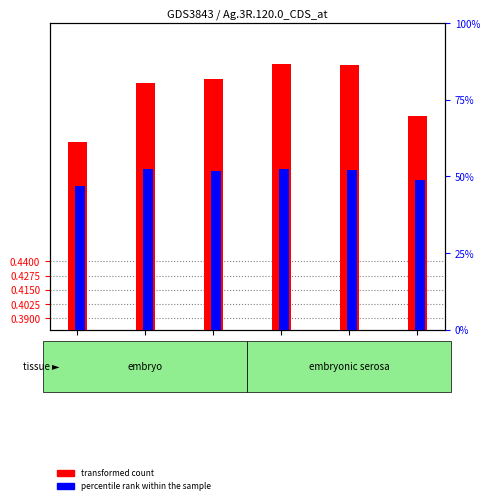

Where is percentile rank within the sample nearest to the value 49?

GSM1695